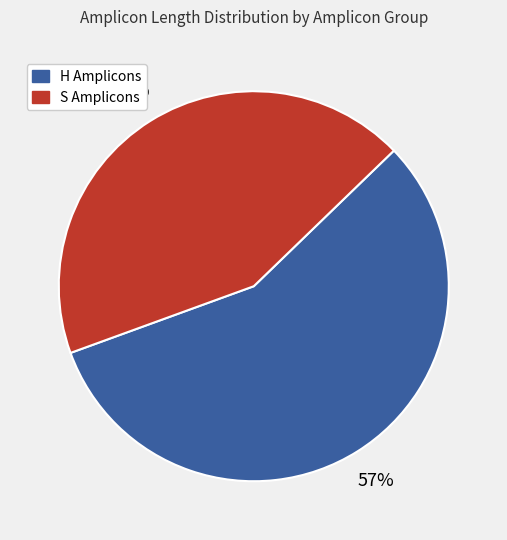

To the nearest percent, what is the average slice percentage?

50%